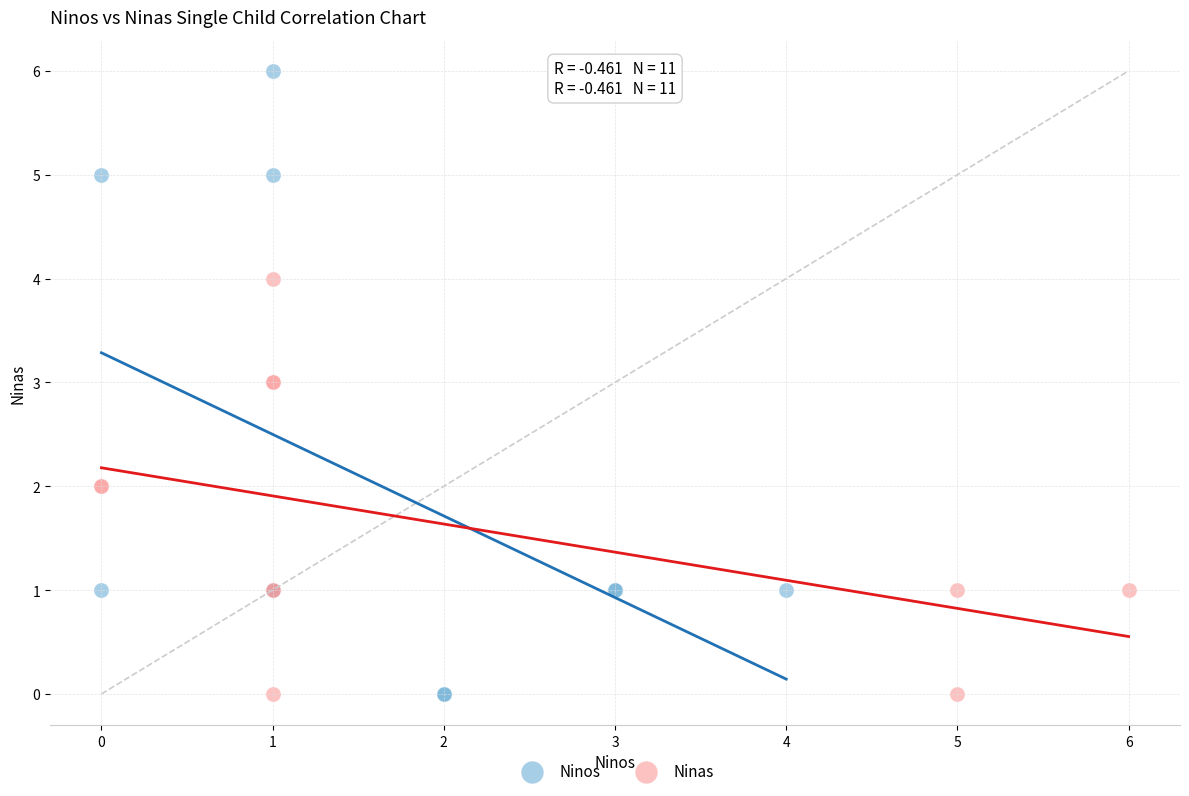

Which series contains the highest Y value?

Ninos